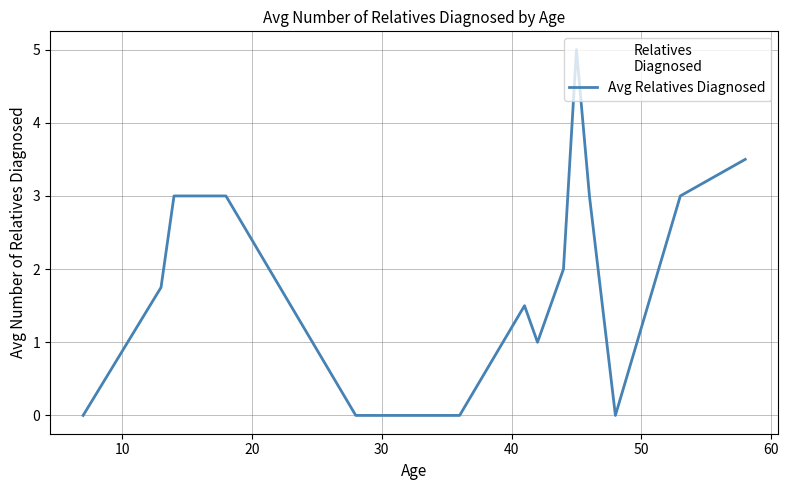

What is the greatest value displayed?

5.0